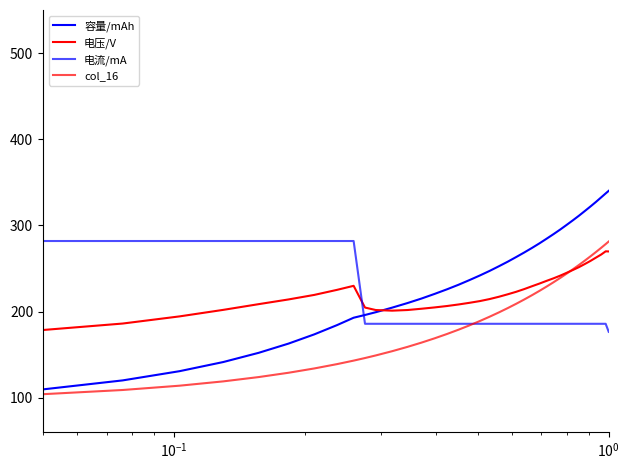

Which series ends up on top after the final intersection of col_16 and 容量/mAh?

容量/mAh